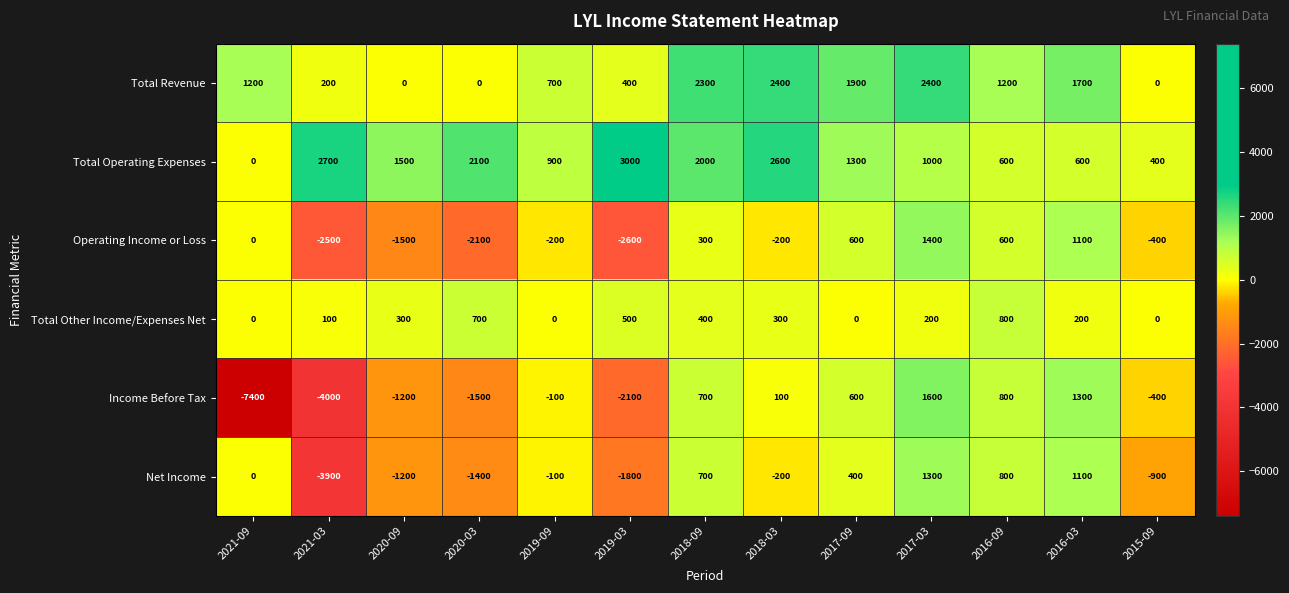

The Total Operating Expenses series shows 764 at 2018-03. True or false?

False